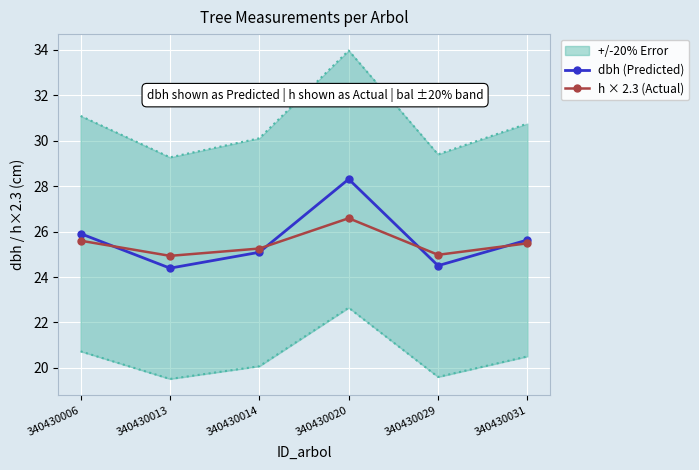

What is the difference between the dbh (Predicted) values at 340430013 and 340430014?

0.7